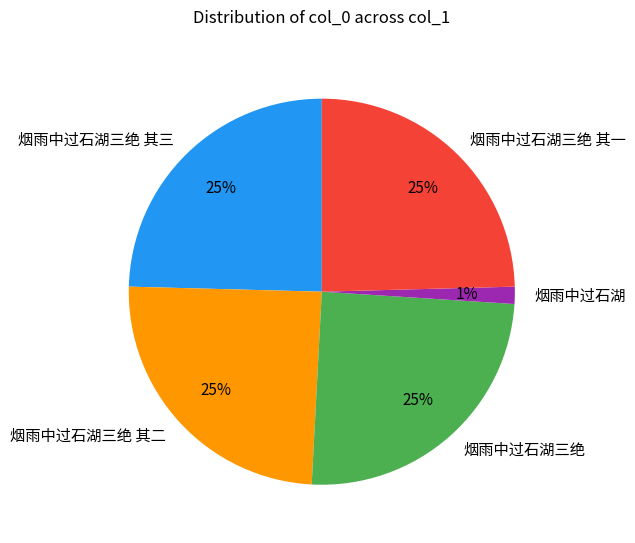

True or false: 烟雨中过石湖三绝 accounts for 25% of the total.

True